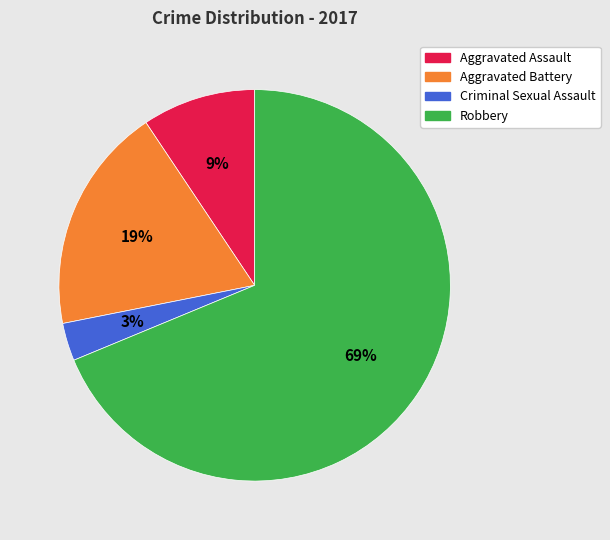

What is the largest slice in the pie chart?

Robbery